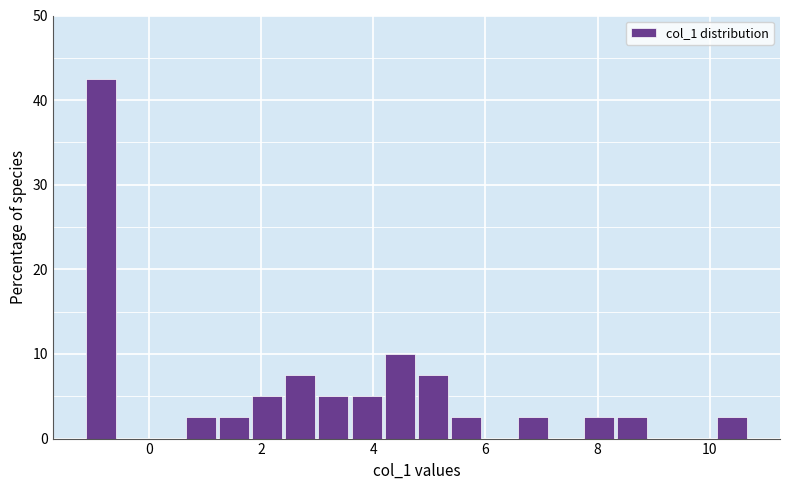

Read against the x-axis, roughly where is the centre of the tallest bar?

-0.8